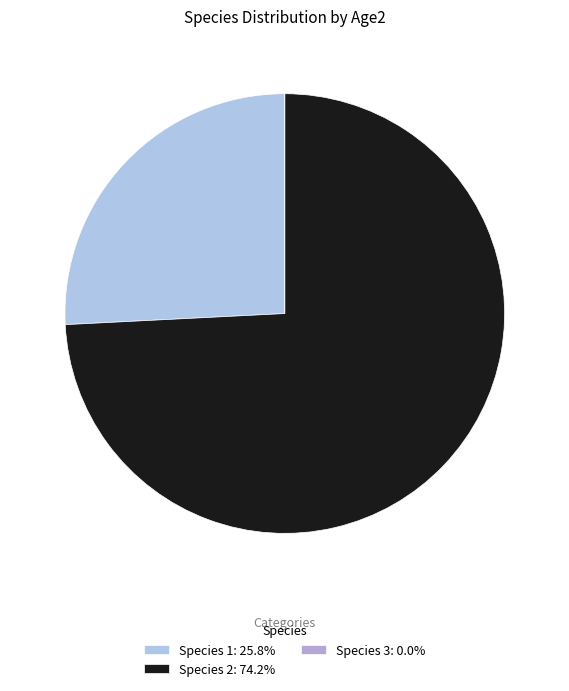

To the nearest percent, what is the combined percentage of Species 2 and Species 3?

74%